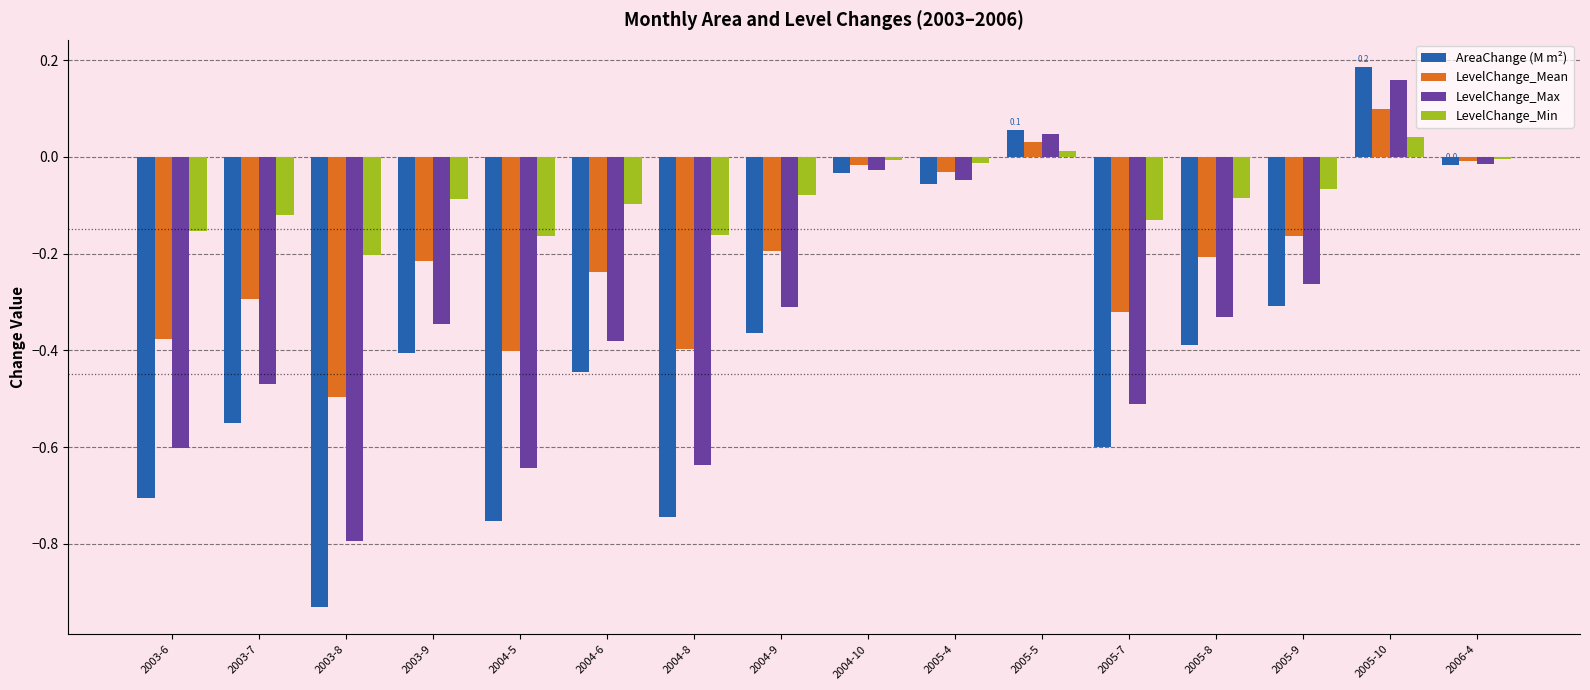

How many series are shown in this chart?

4